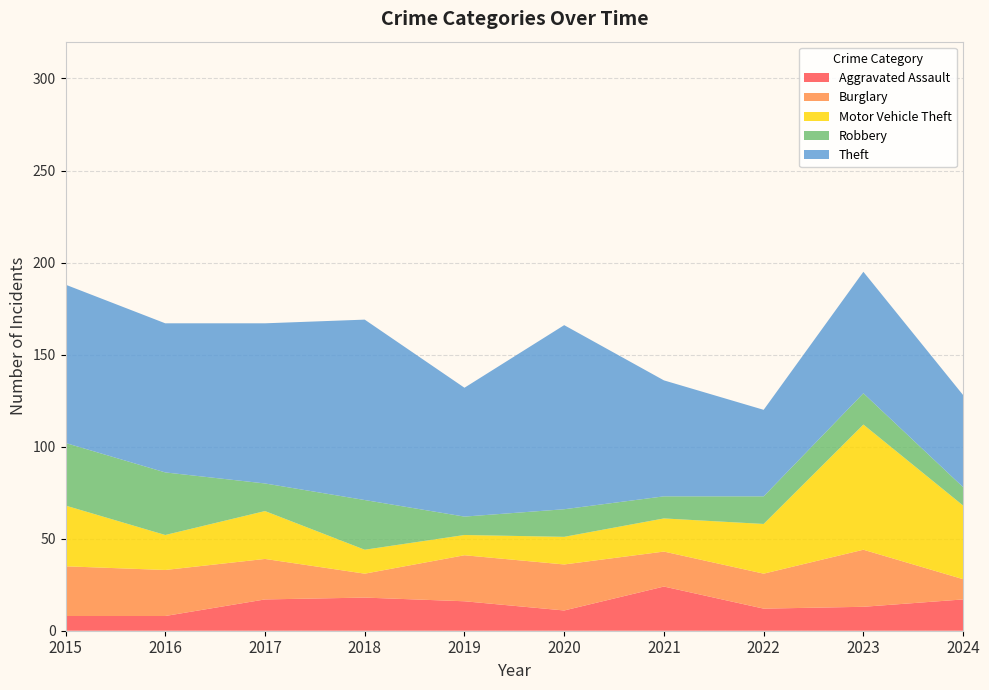

Reading left to right, what are all the values shown in this chart?

Aggravated Assault: 8	8	17	18	16	11	24	12	13	17
Burglary: 27	25	22	13	25	25	19	19	31	11
Motor Vehicle Theft: 33	19	26	13	11	15	18	27	68	40
Robbery: 34	34	15	27	10	15	12	15	17	10
Theft: 86	81	87	98	70	100	63	47	66	50